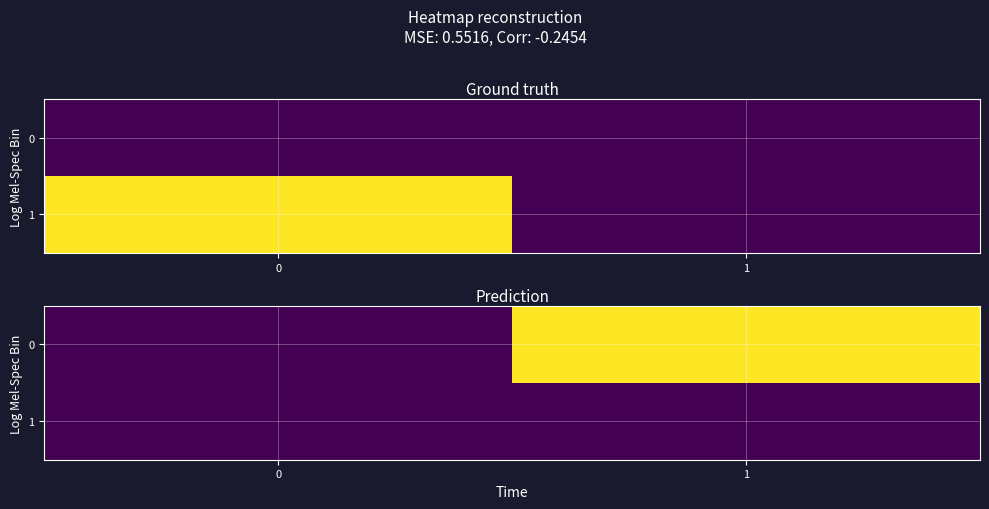

Is it true that 0 equals 27 at 1?

False